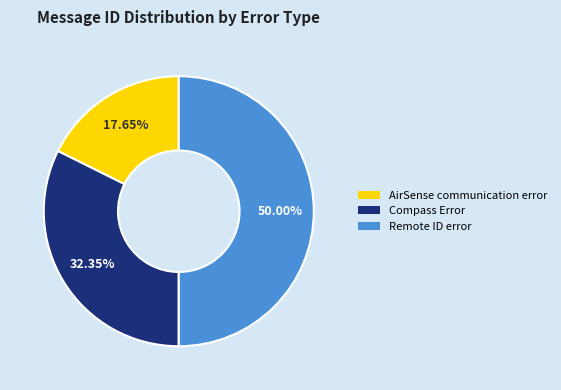

Is it true that Compass Error is 32% of the pie?

True